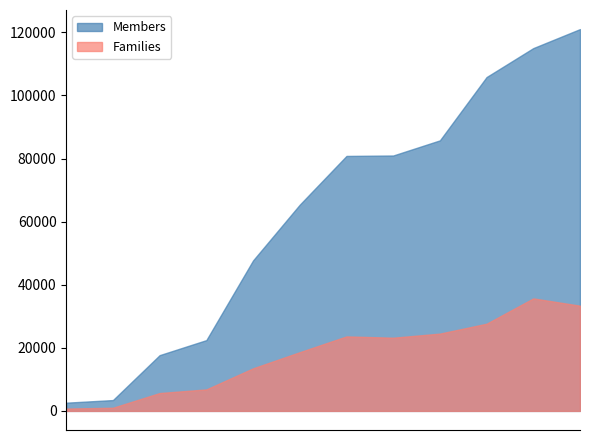

At how many categories does at least one series exceed 84972?

4